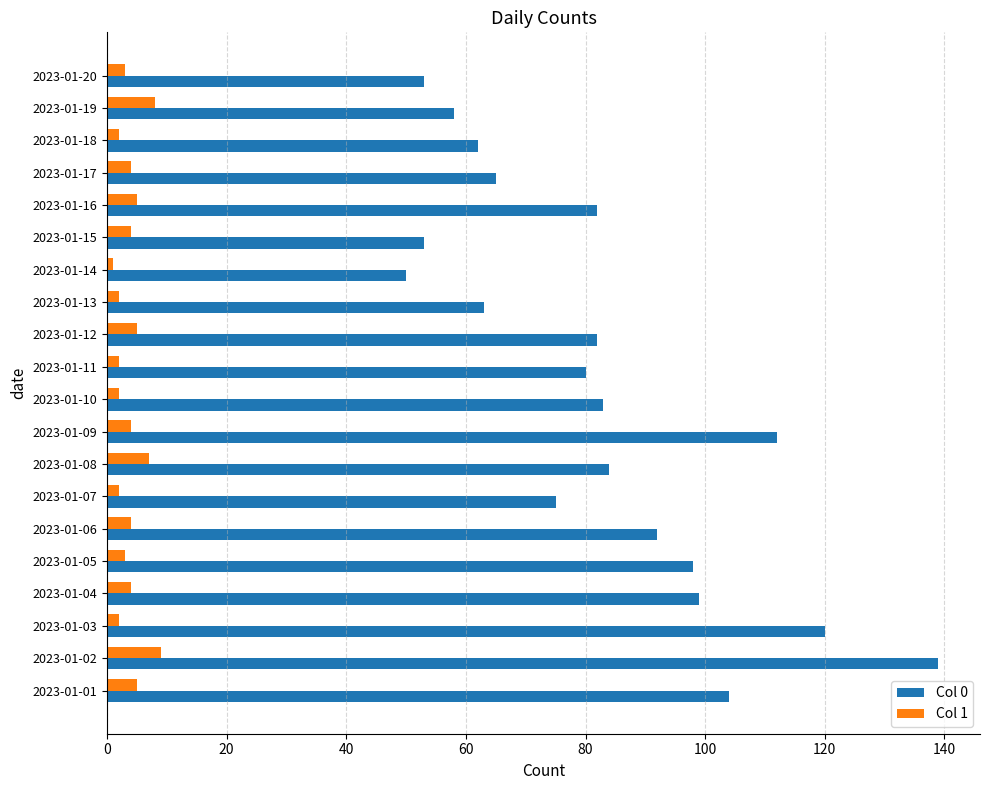

What is the sum of all Col 0 values?

1654